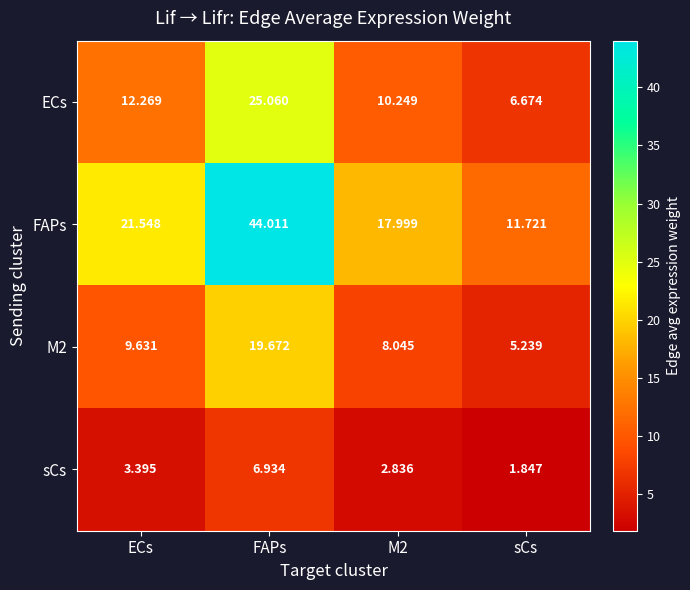

Is the value of M2 at FAPs greater than the value of ECs at ECs?

Yes